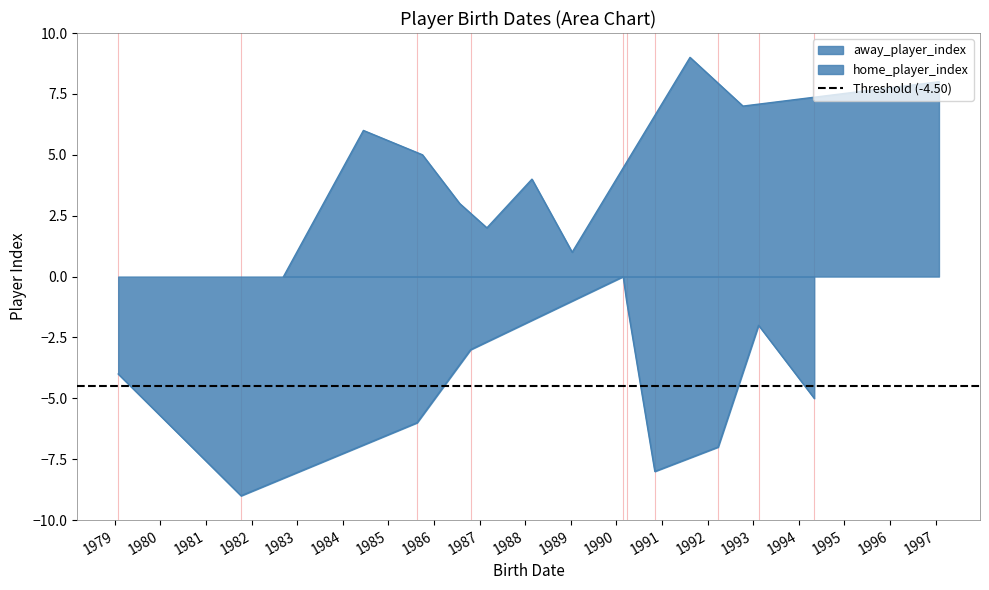

List the labels in order of value, largest first.

1991-08-13, 1997-01-27, 1992-10-10, 1984-06-14, 1985-09-30, 1988-02-24, 1986-07-25, 1987-02-28, 1989-01-11, 1982-09-13